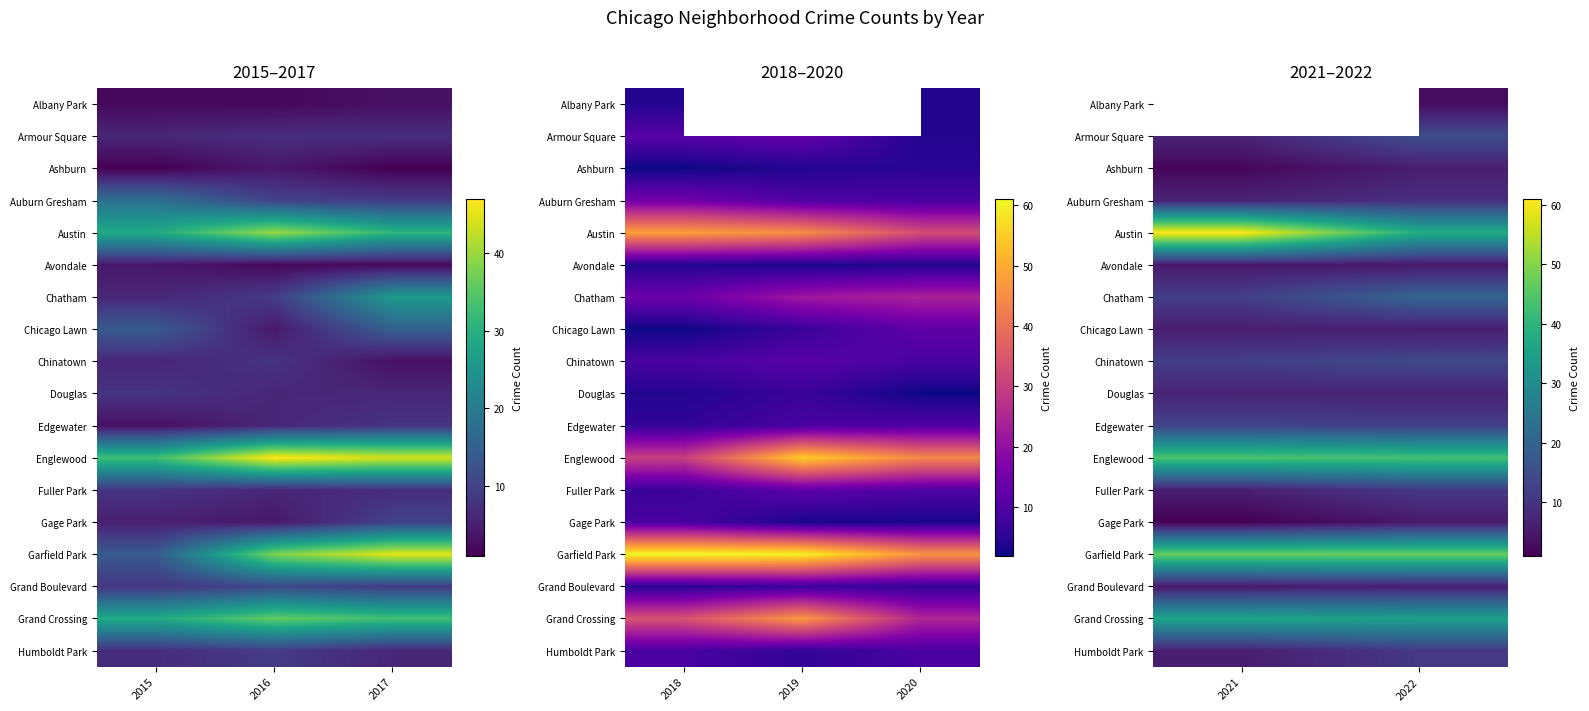

The value of Armour Square at 2022 is 15.0. True or false?

True